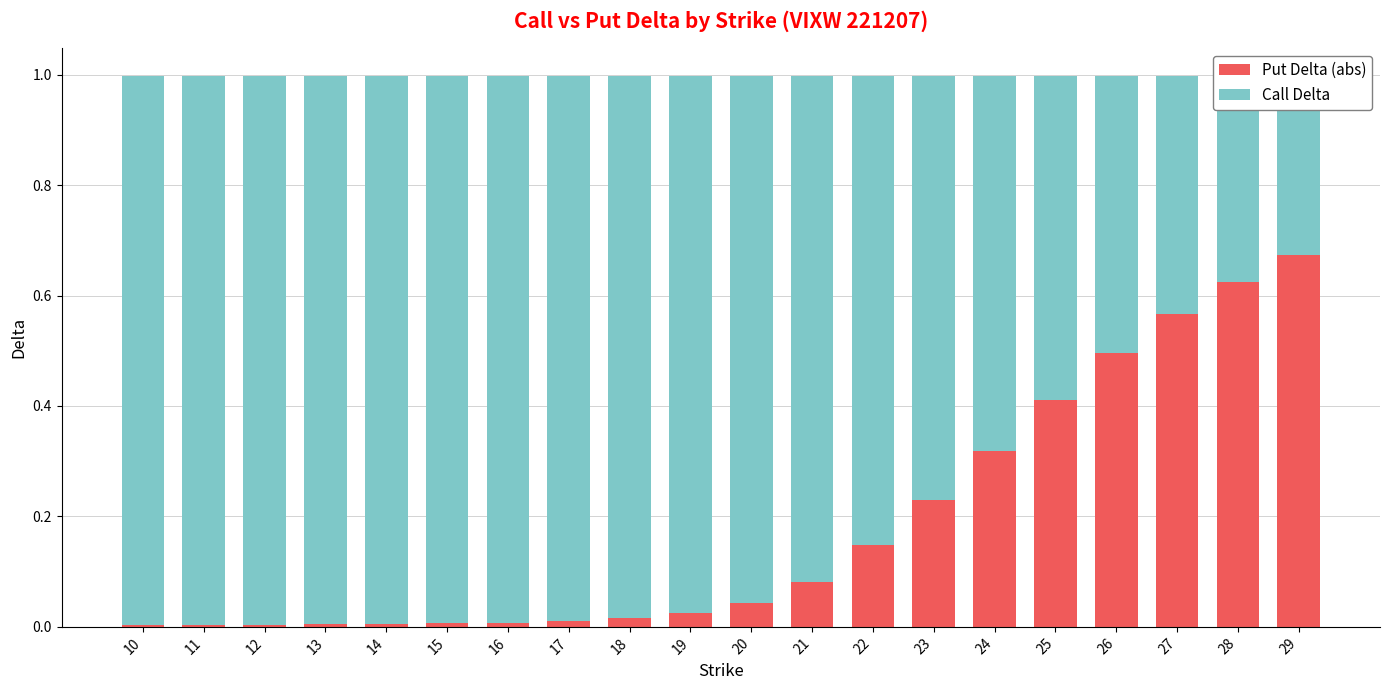

What is the maximum value for Put Delta (abs)?

0.7